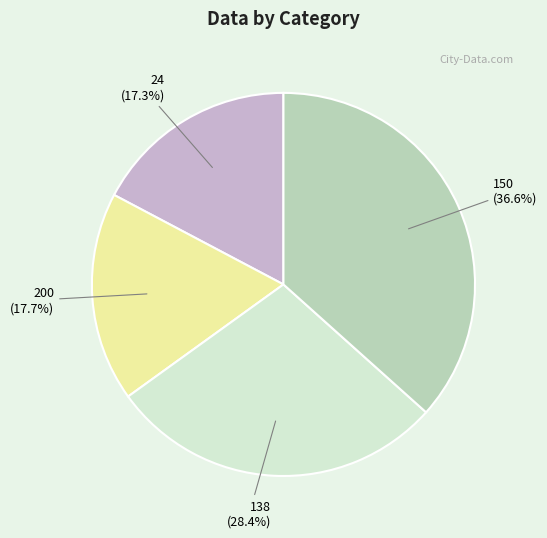

Does any single category account for the majority?

No